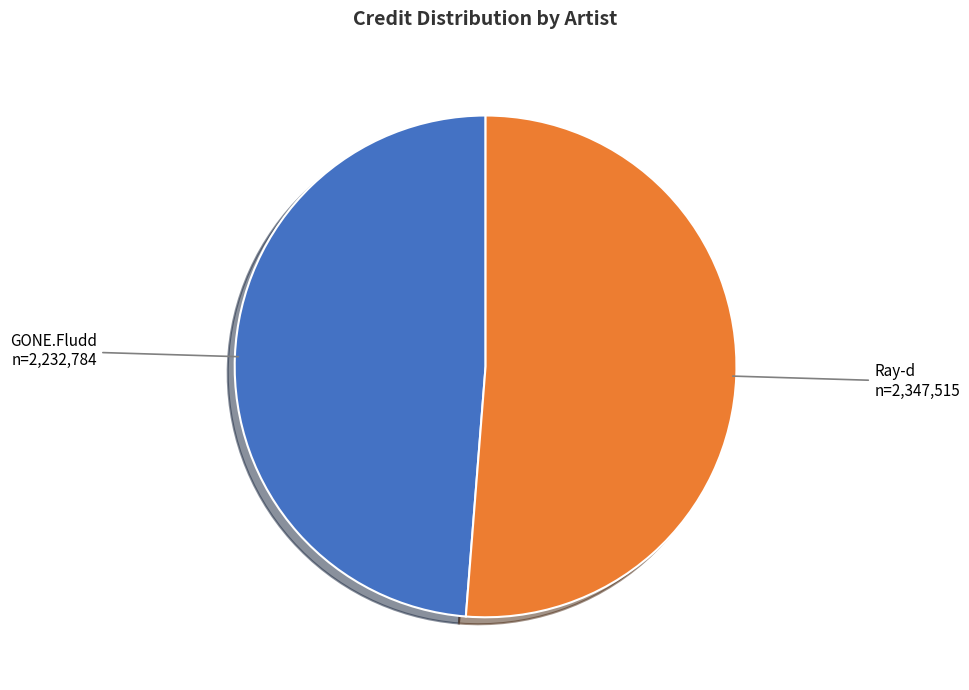

Approximately how many times larger is the value at Ray-d compared to GONE.Fludd?

1.1